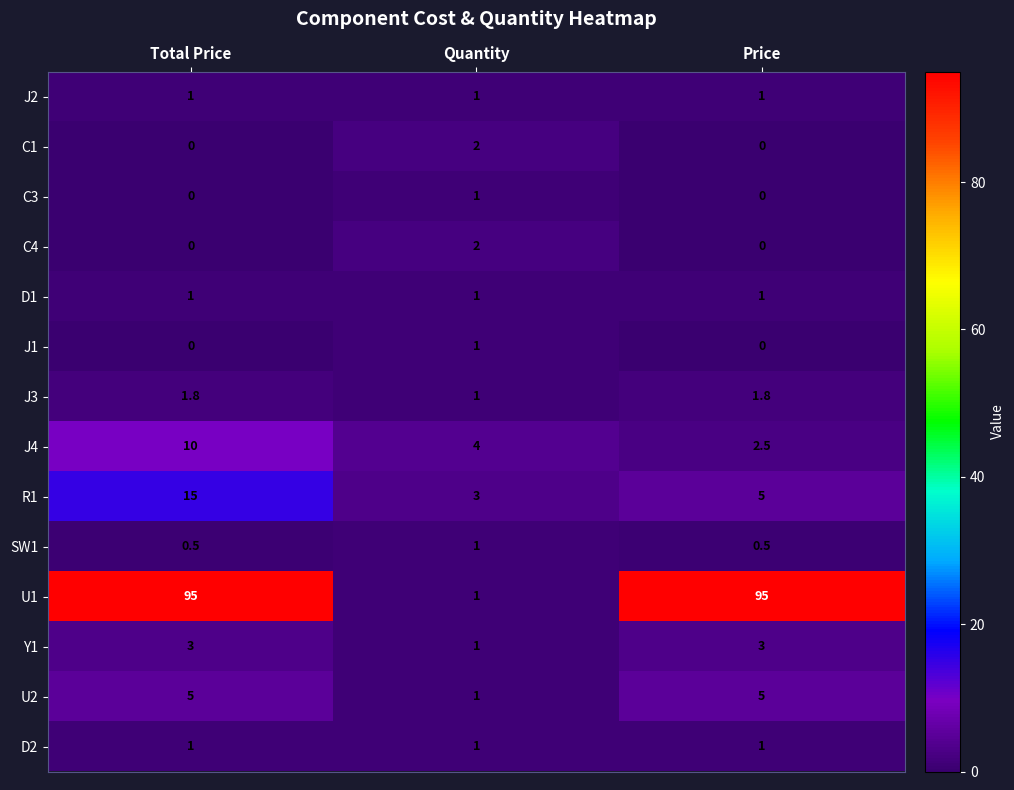

What is the spread (max minus min) of values at Quantity?

3.0